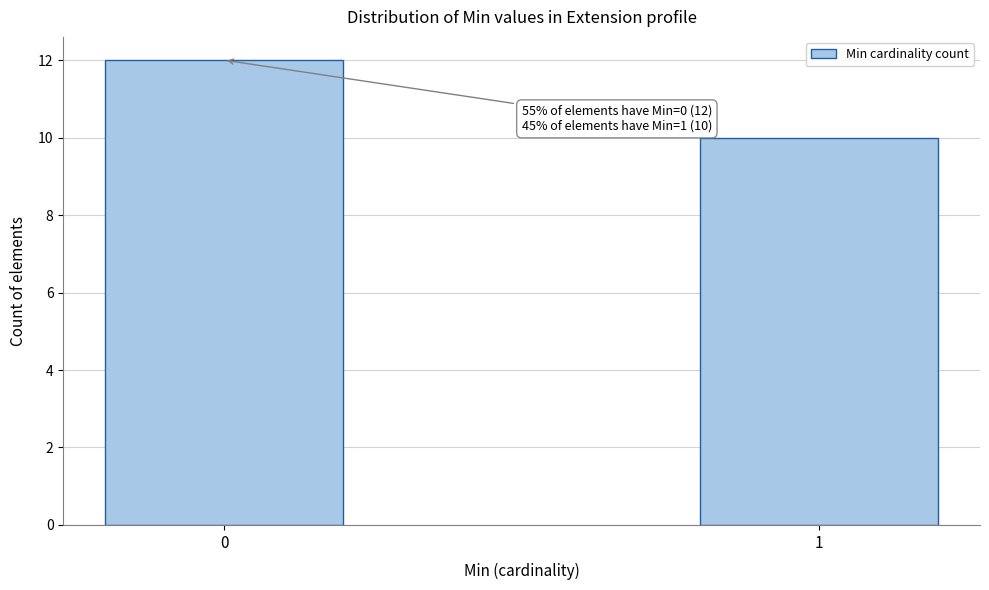

Reading left to right, what are all the values shown in this chart?

12	10